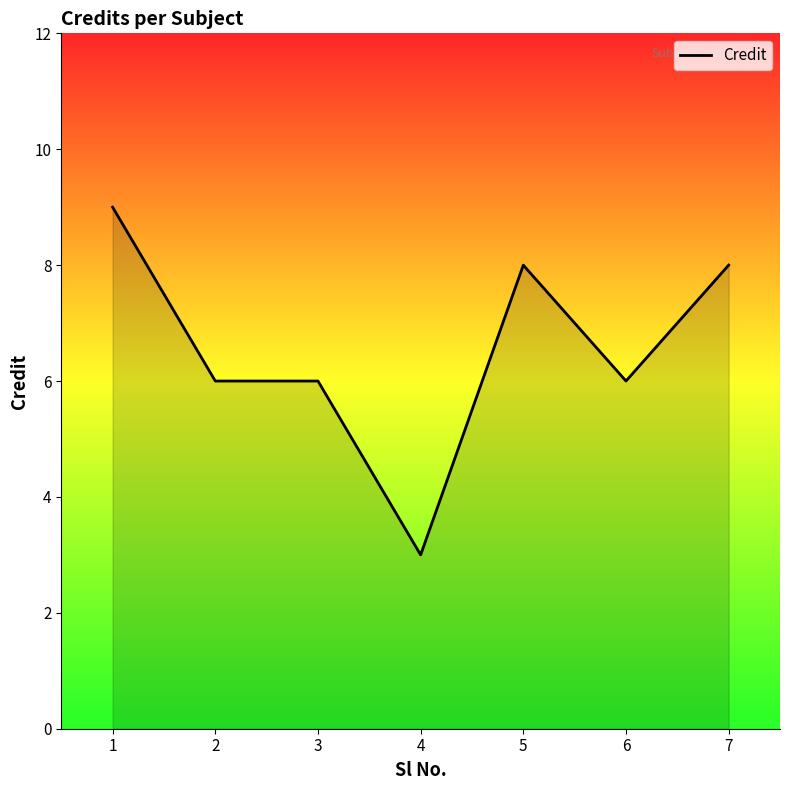

What is the difference between the second highest and minimum values?

5